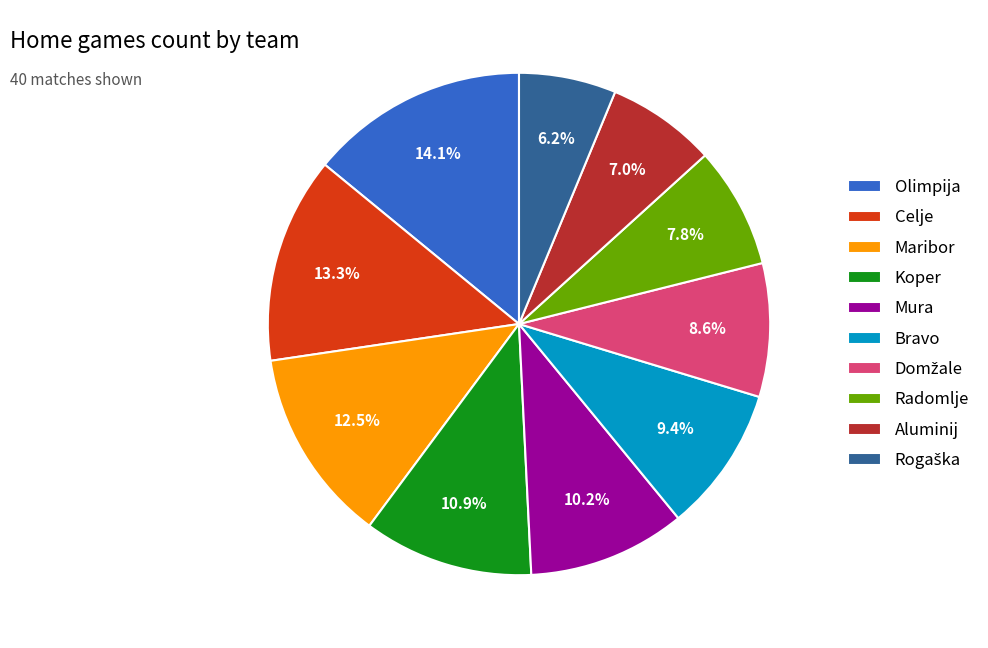

To the nearest percent, what percentage of the pie is Celje?

13%